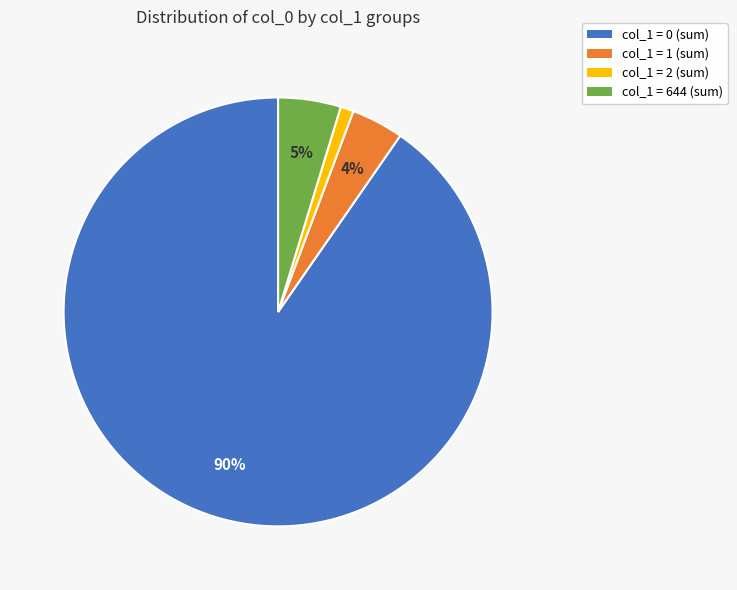

To the nearest percent, what is the difference between the largest and smallest slice percentages?

89%